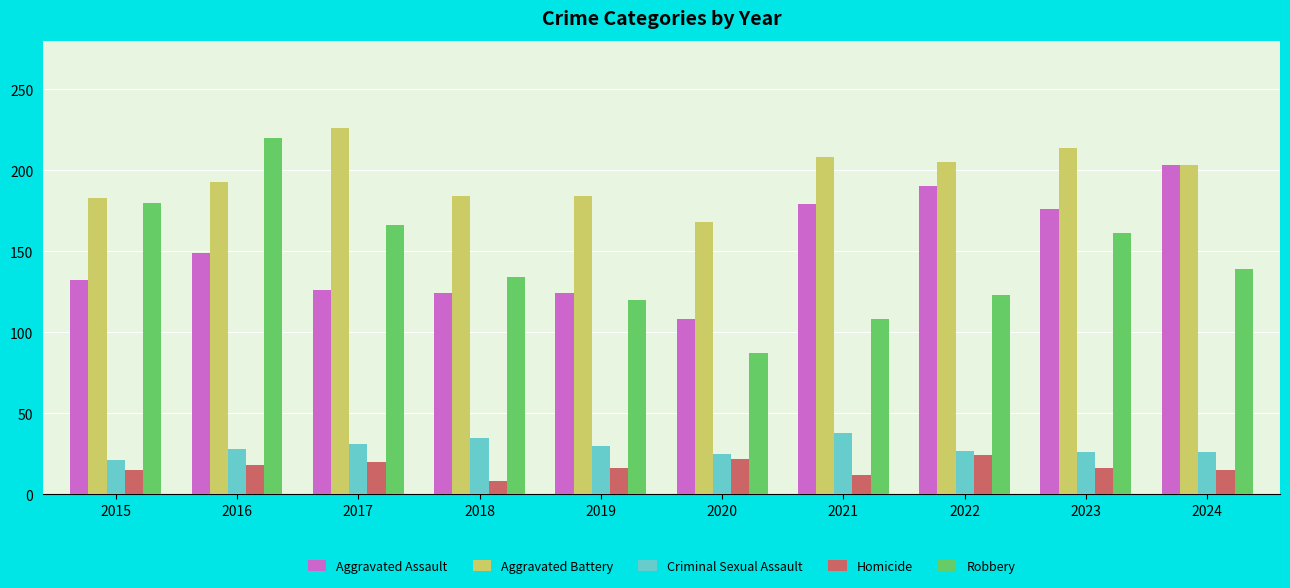

What is the total value across all series at 2021?

545